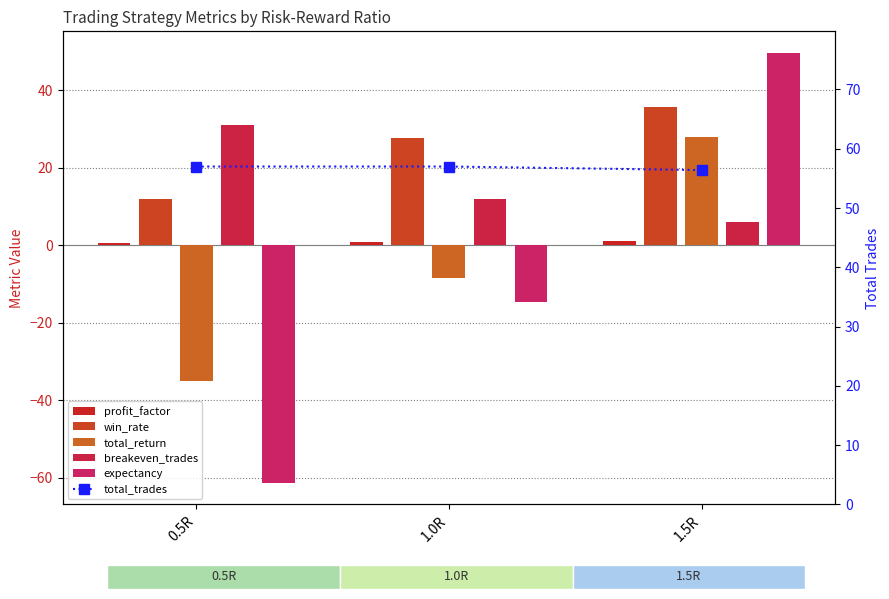

The profit_factor series shows 1.6 at 1.0R. True or false?

False